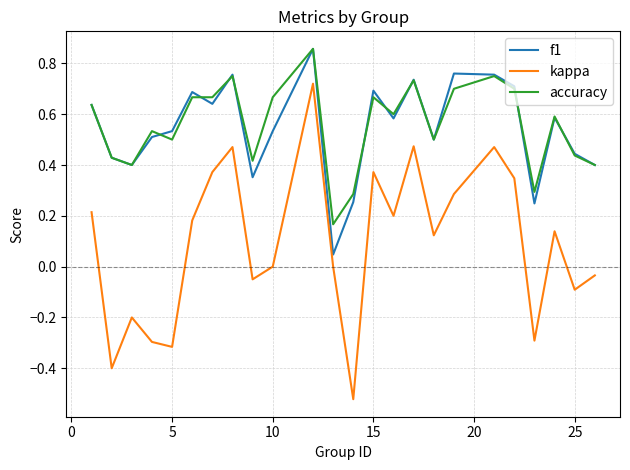

True or false: kappa and f1 cross at least once.

False